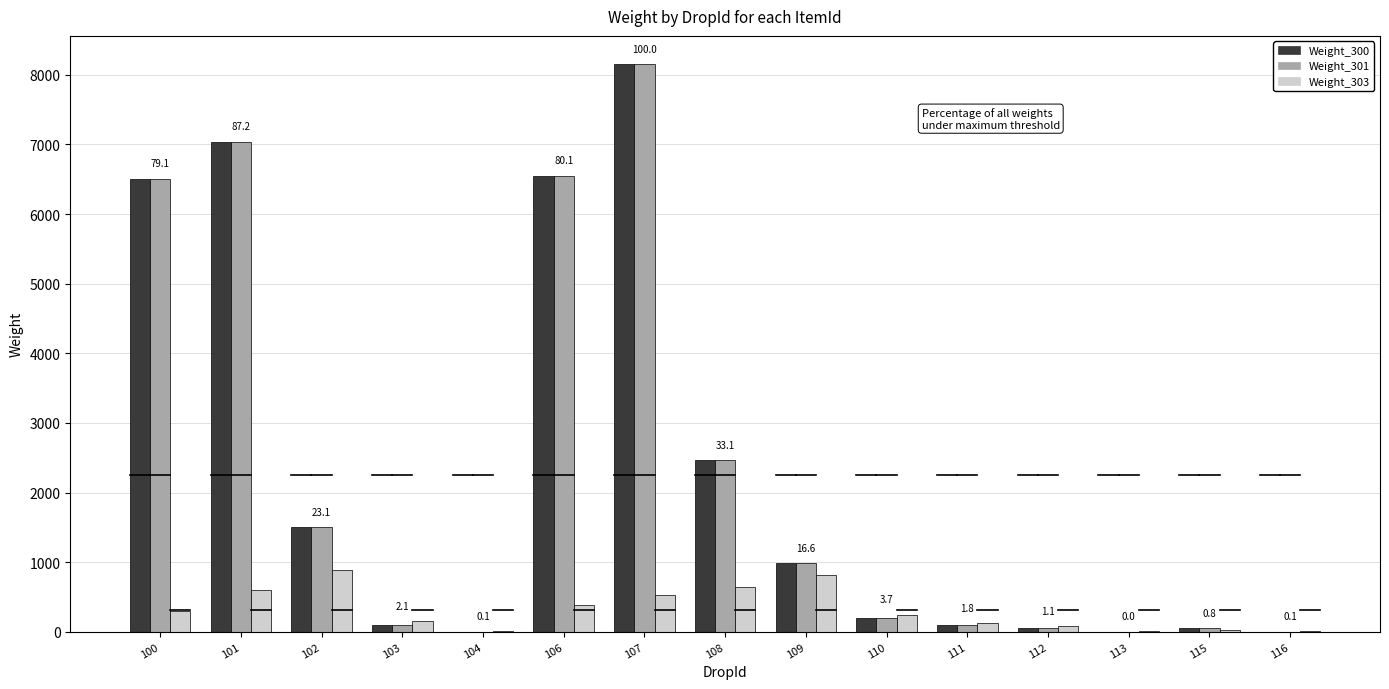

What is the maximum value shown in the chart?

8152